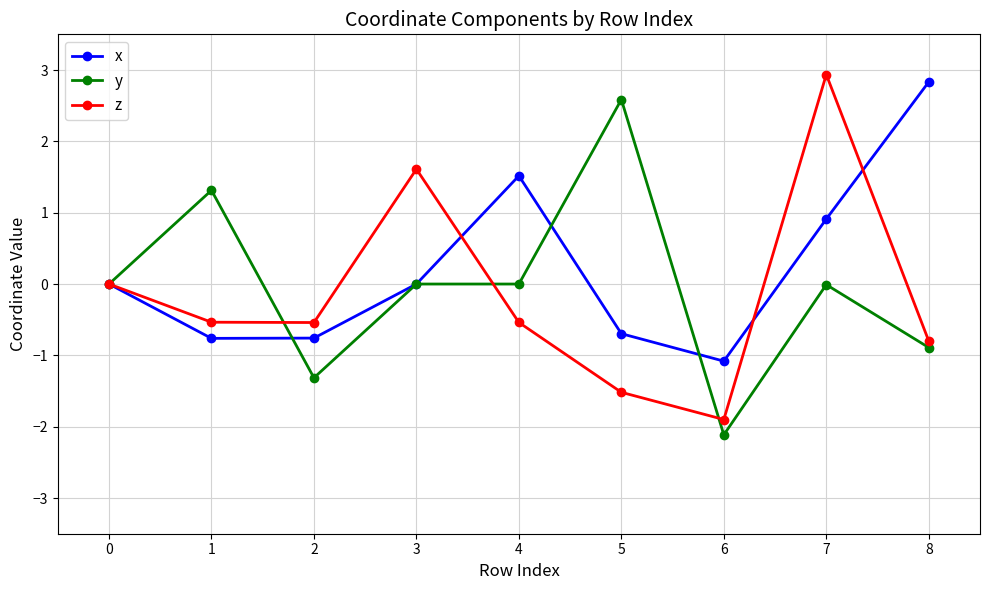

What value does the x series have at 5?

-0.7